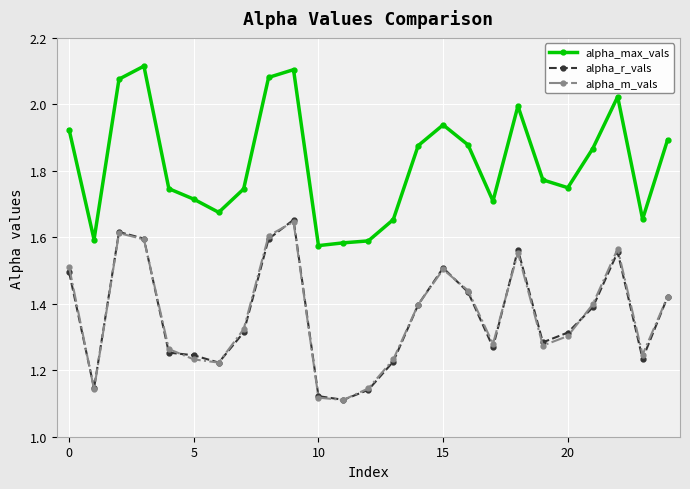

True or false: alpha_max_vals has more than 0 interior local peaks.

True